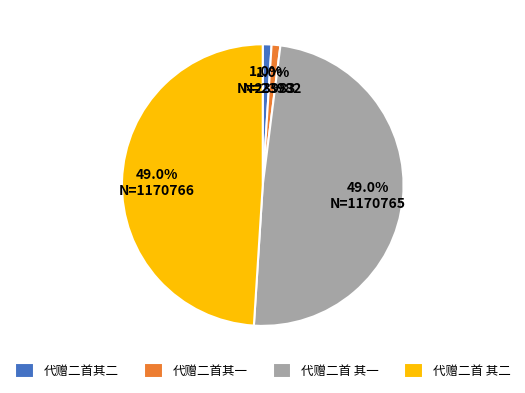

To the nearest percent, what portion does 代赠二首 其二 represent?

49%